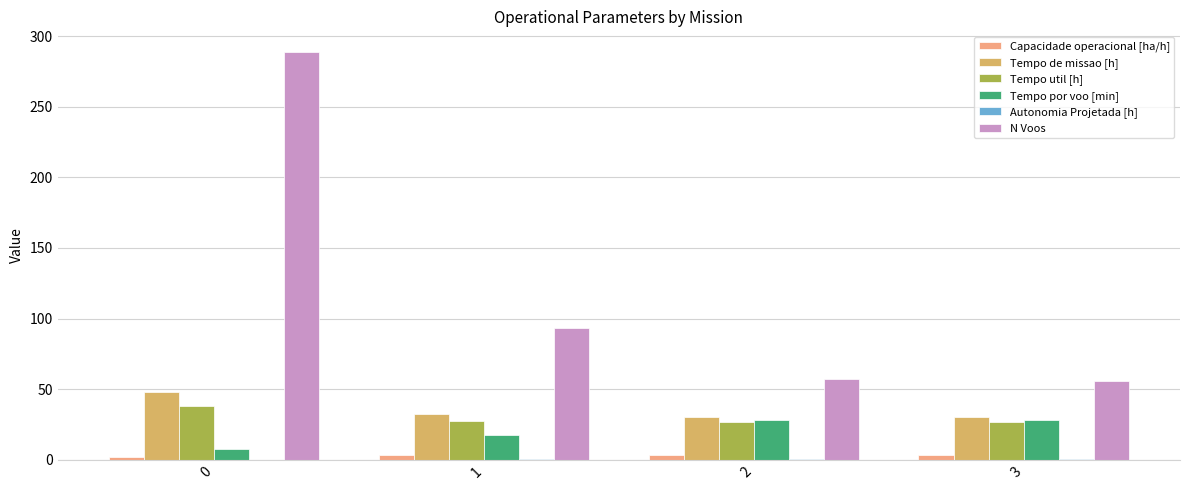

True or false: Tempo por voo [min] has a value of 7.9 at 0.

True